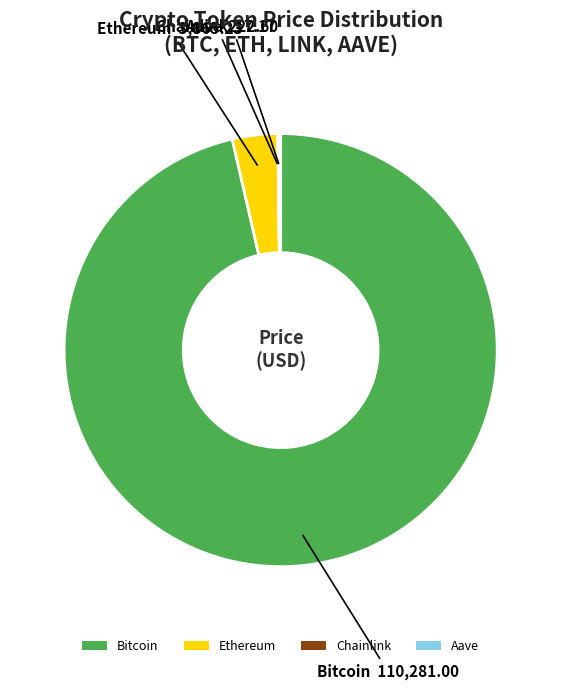

Which slice represents more than half of the pie?

Bitcoin